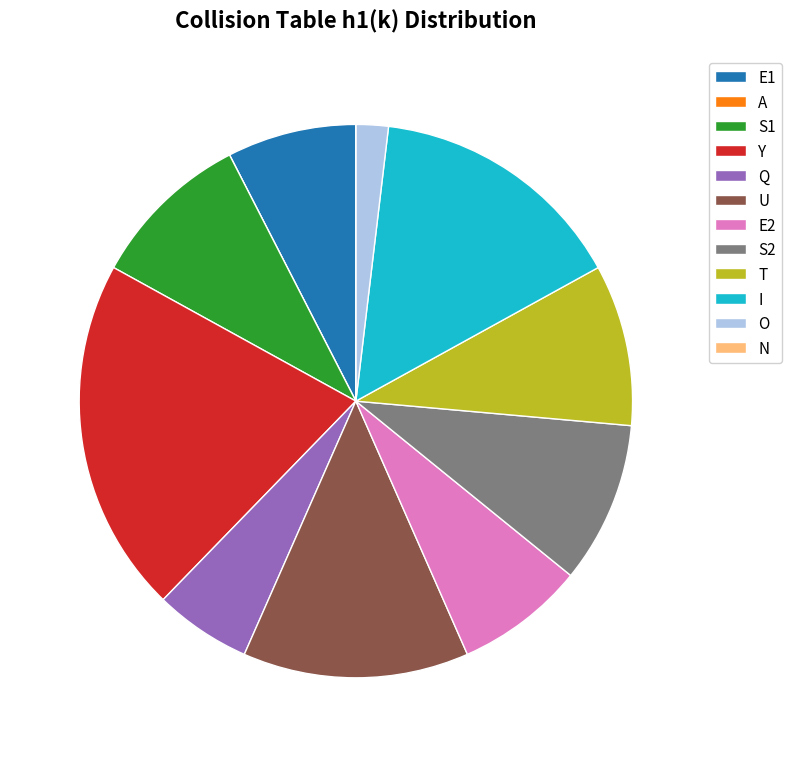

True or false: E2 accounts for 1% of the total.

False